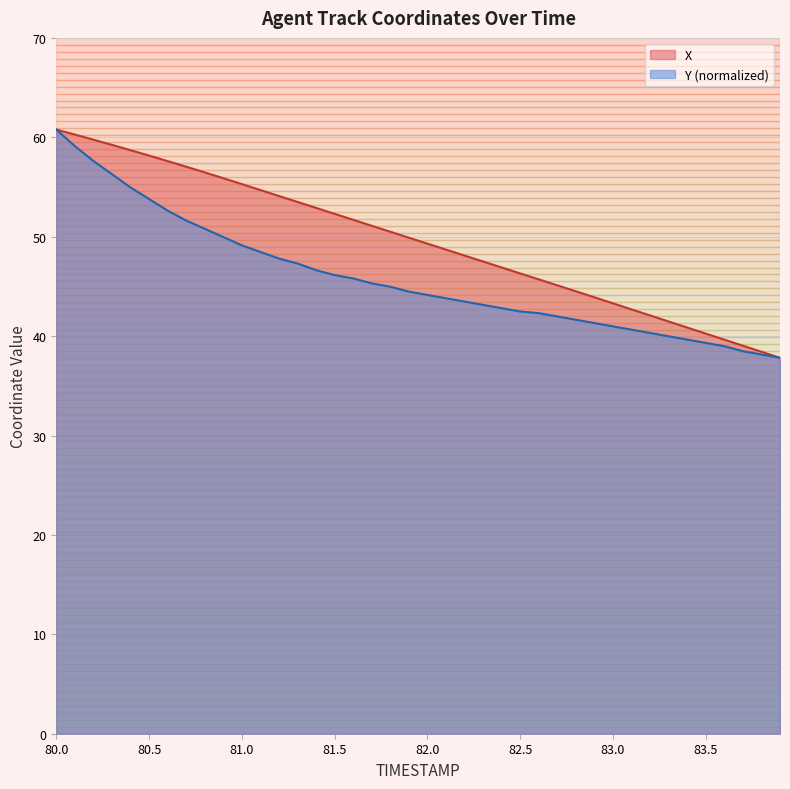

What is the average value of the X series?

49.5